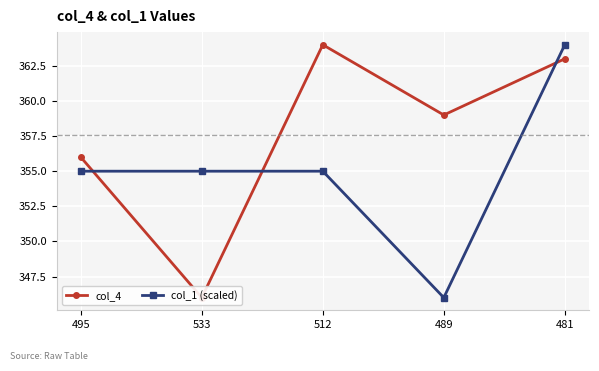

At which label does col_1 (scaled) first exceed 354?

495